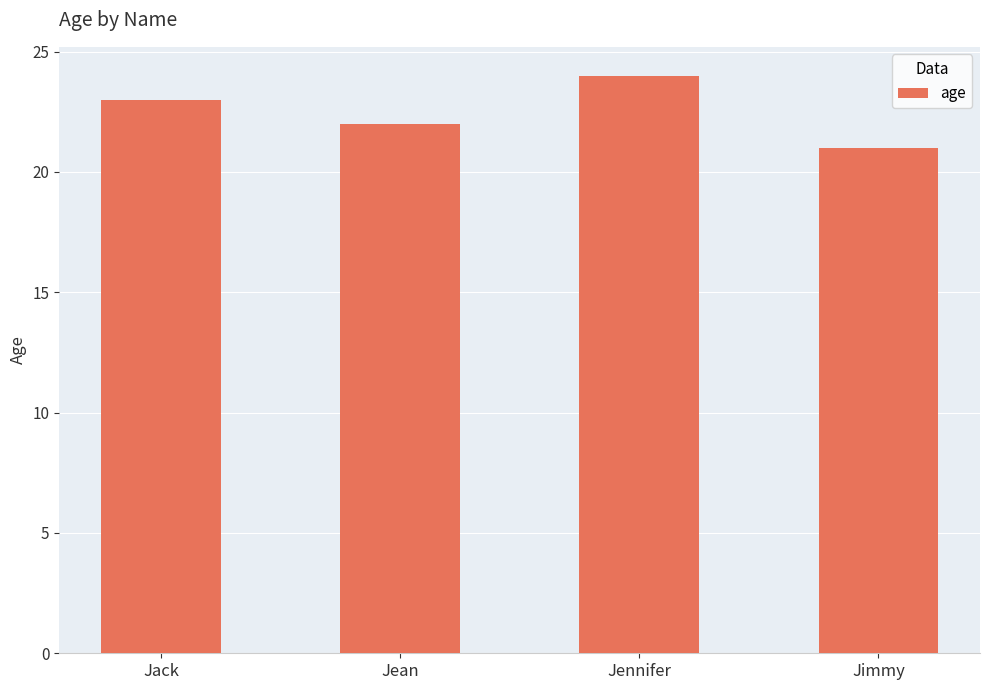

What value does the data have at Jimmy?

21